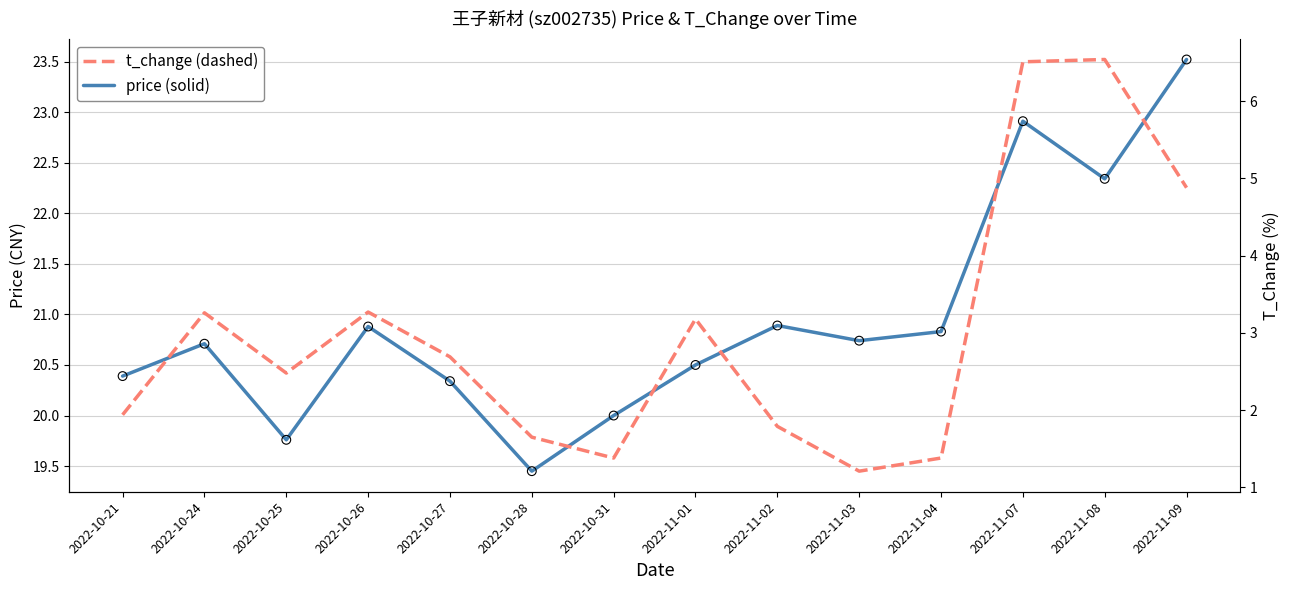

At how many categories does at least one series exceed 11?

14